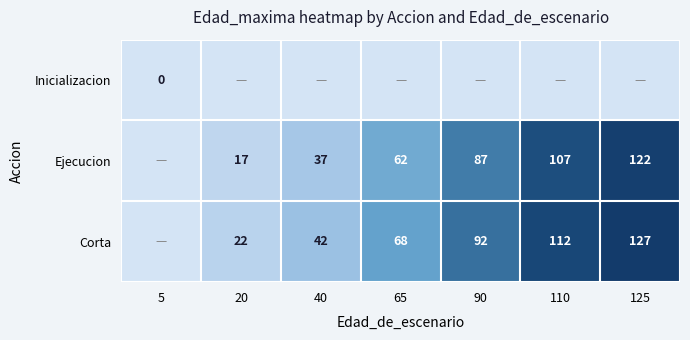

True or false: Corta has a value of 46 at 110.

False